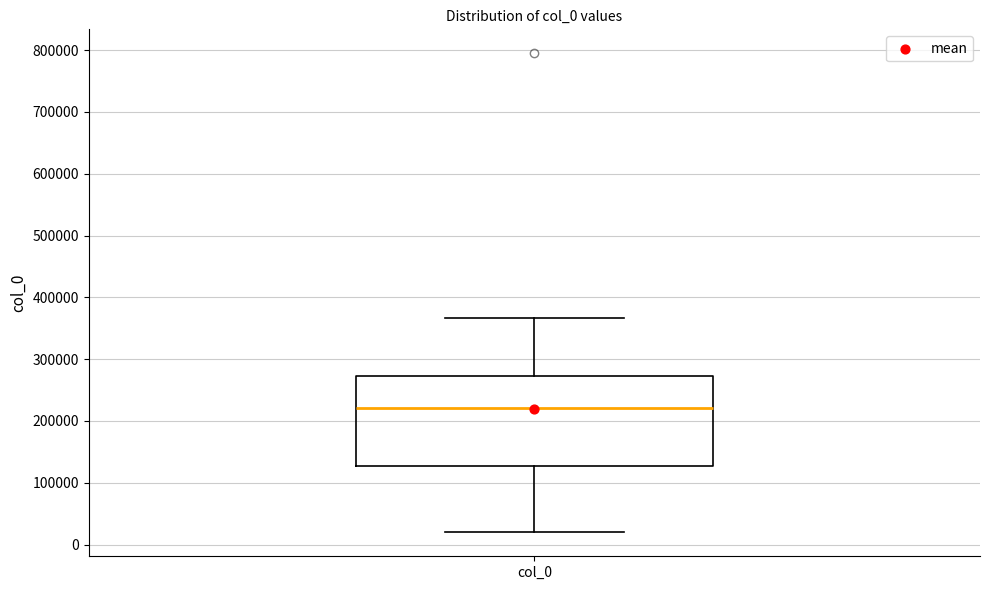

Where does the median line of the box for col_0 sit on the y-axis? The values are not printed on the chart, so give them approximately, as read against the axis.

220000